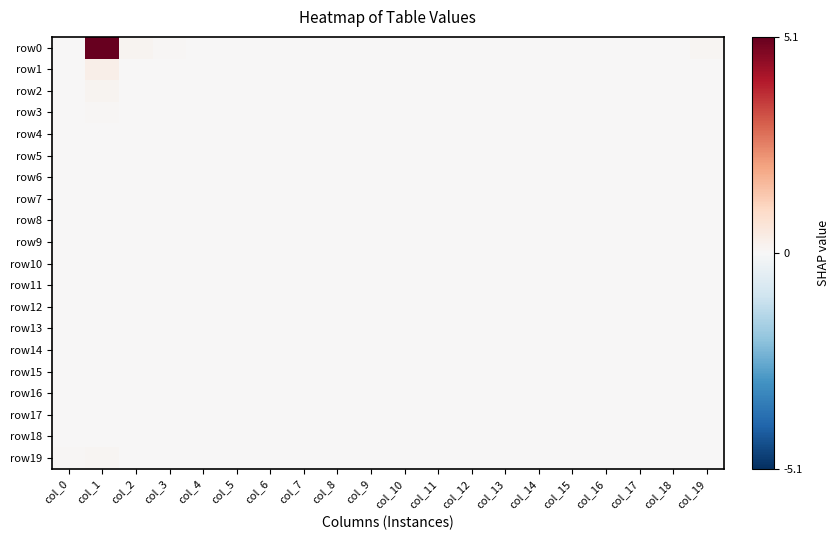

At which category is the sum across all series the highest?

col_1